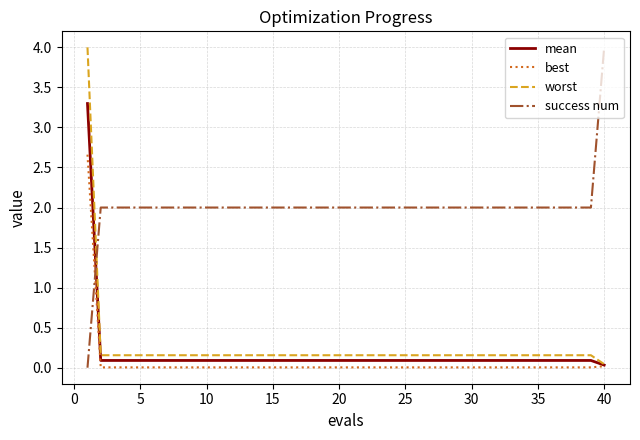

Which series has the largest total across all categories?

success num